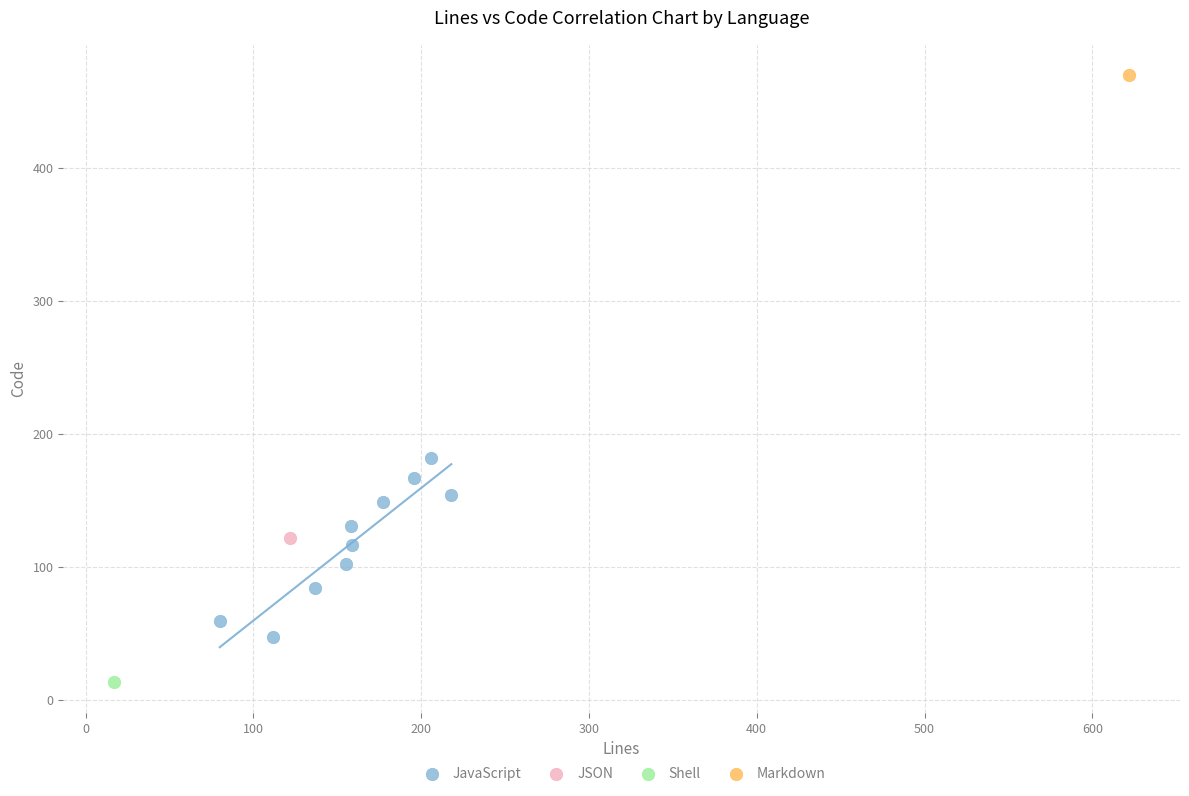

What are all the series names shown in the legend?

JavaScript, JSON, Shell, Markdown